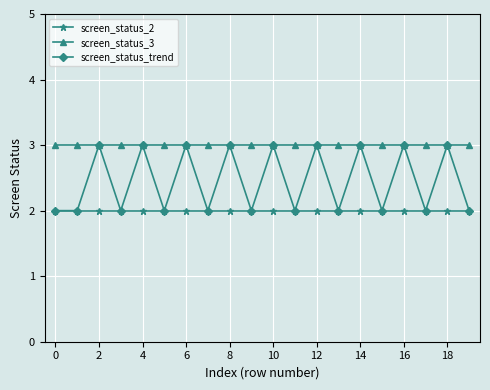

Which series has the largest total across all categories?

screen_status_3